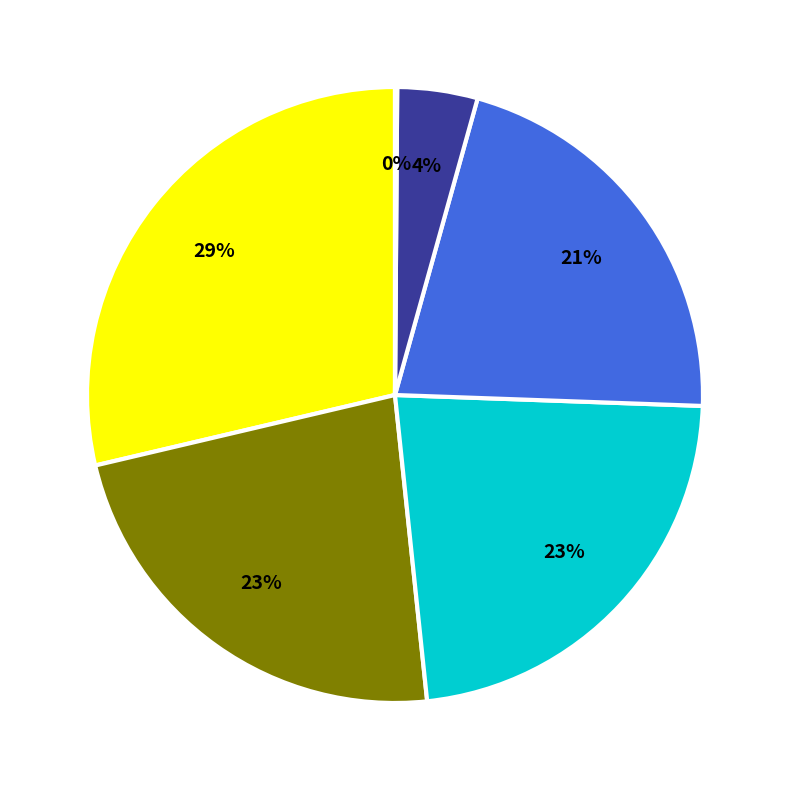

To the nearest percent, what is the average slice percentage?

17%